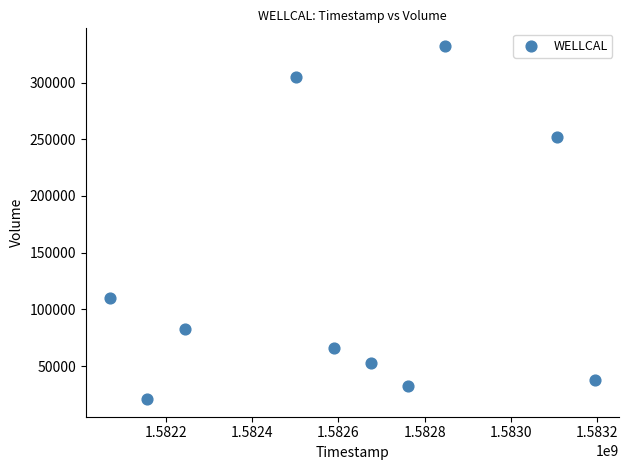

What Y value in the scatter plot is closest to 176600?

110400